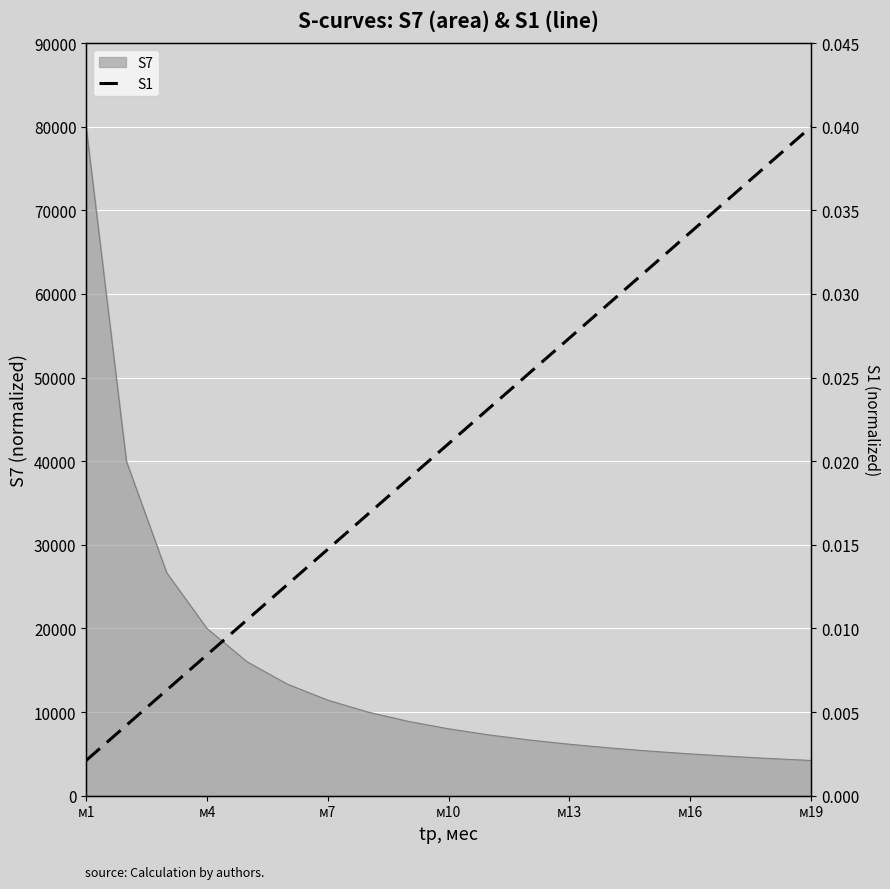

How many lines are shown in the chart?

1